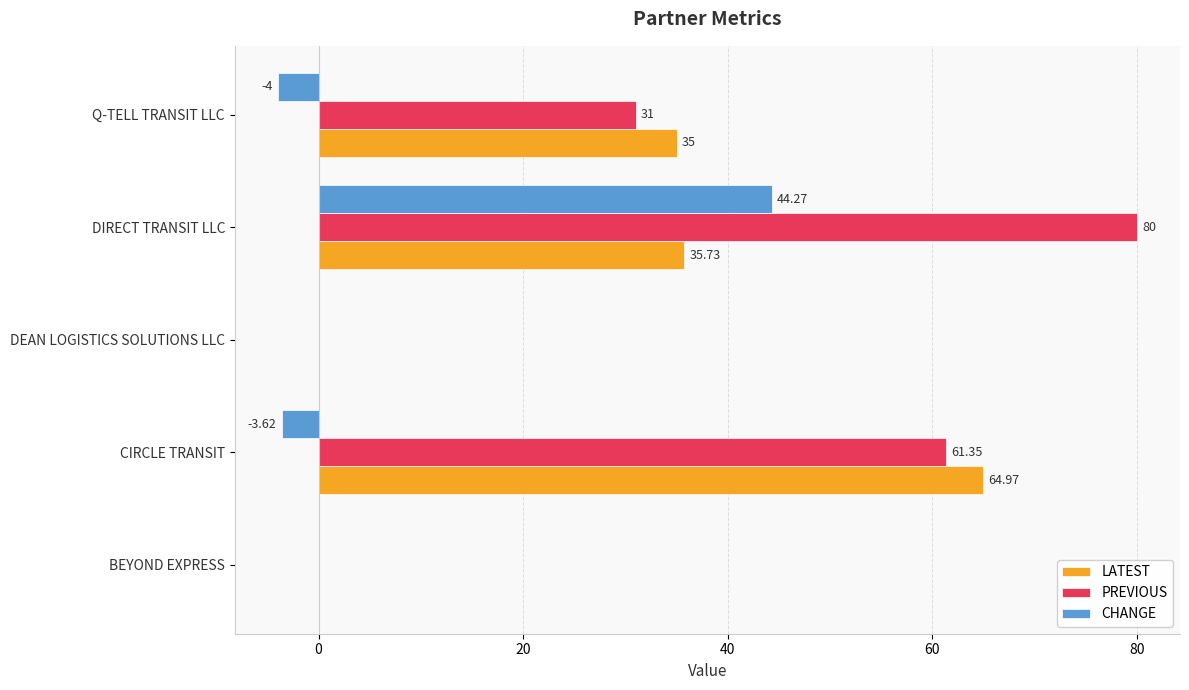

Which series has the largest total across all categories?

PREVIOUS